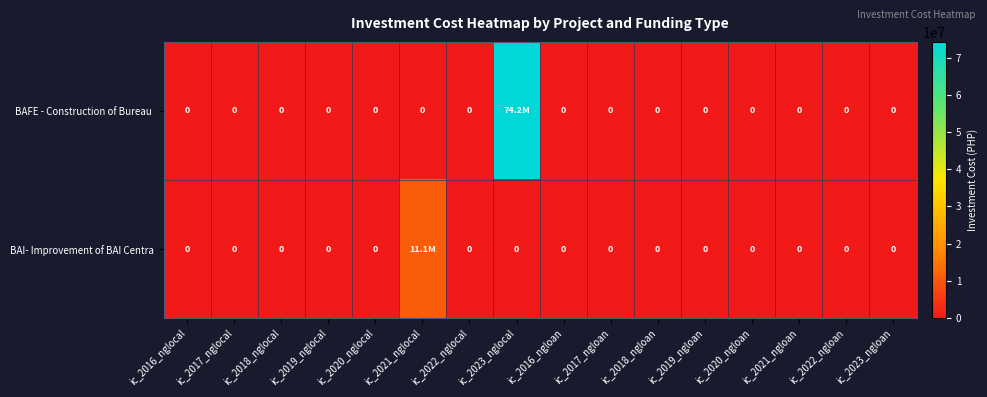

List the labels in order of BAFE - Construction of Bureau value, smallest first.

ic_2016_nglocal, ic_2017_nglocal, ic_2018_nglocal, ic_2019_nglocal, ic_2020_nglocal, ic_2021_nglocal, ic_2022_nglocal, ic_2016_ngloan, ic_2017_ngloan, ic_2018_ngloan, ic_2019_ngloan, ic_2020_ngloan, ic_2021_ngloan, ic_2022_ngloan, ic_2023_ngloan, ic_2023_nglocal